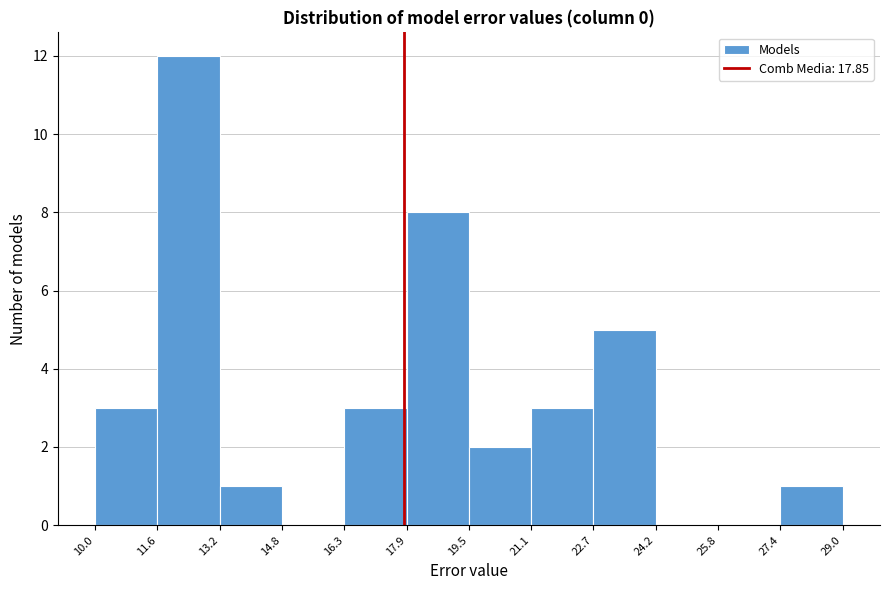

Reading left to right, transcribe this chart: for each bar, give the range it covers on the x-axis and its height. The values are not printed on the chart, so give them approximately, as read against the axis.

10.0 to 11.6: 3
11.6 to 13.2: 12
13.2 to 14.8: 1
14.8 to 16.3: 0
16.3 to 17.9: 3
17.9 to 19.5: 8
19.5 to 21.1: 2
21.1 to 22.7: 3
22.7 to 24.2: 5
24.2 to 25.8: 0
25.8 to 27.4: 0
27.4 to 29.0: 1